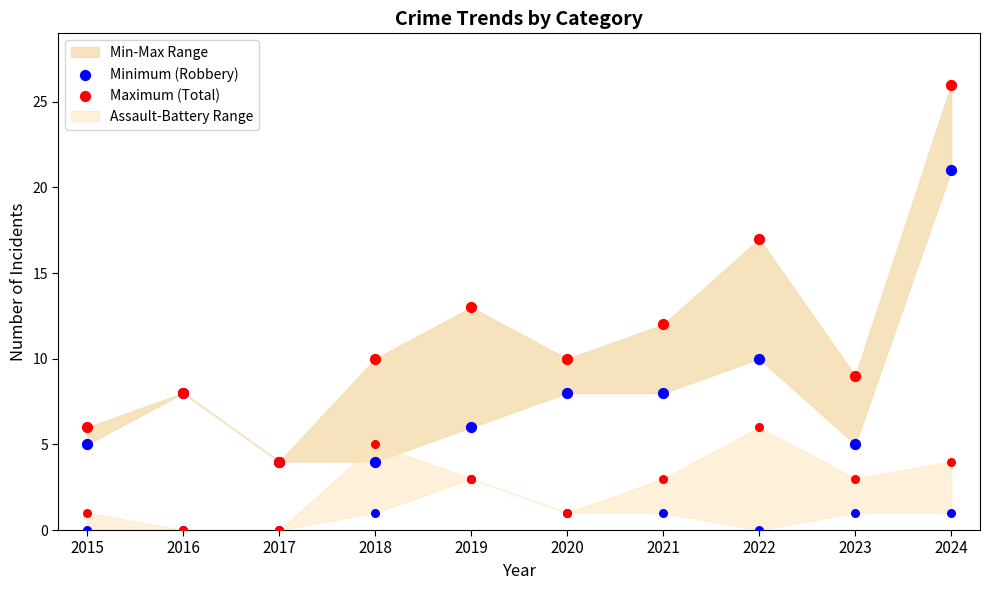

Which series contains the lowest Y value?

Minimum (Robbery)